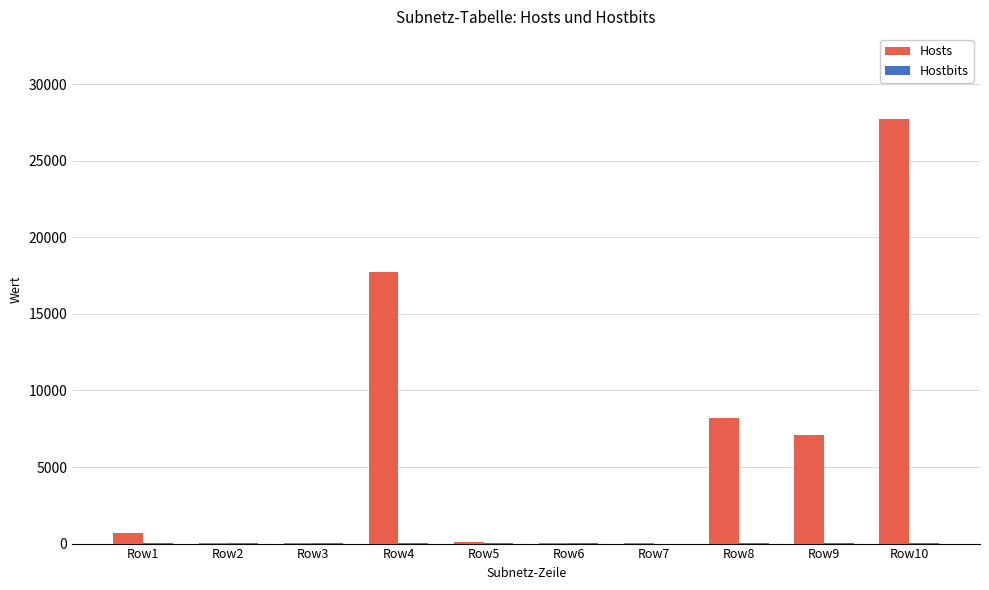

Which series has the largest total across all categories?

Hosts